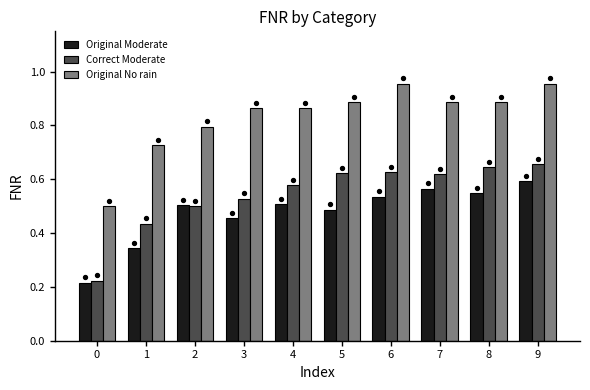

Which series reaches the maximum Y coordinate?

Original No rain